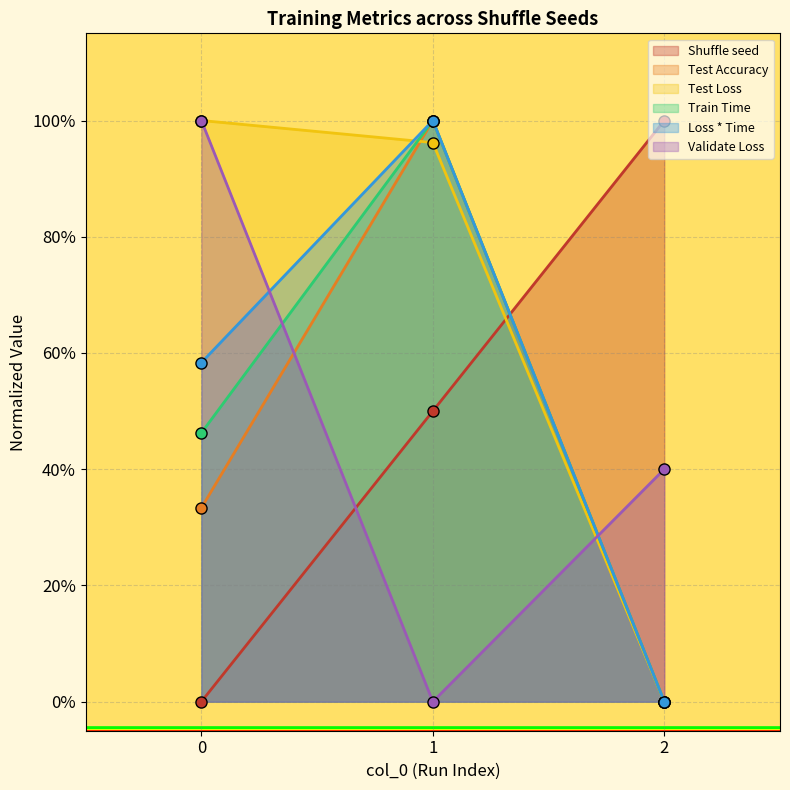

How many values in Shuffle seed are above zero?

2